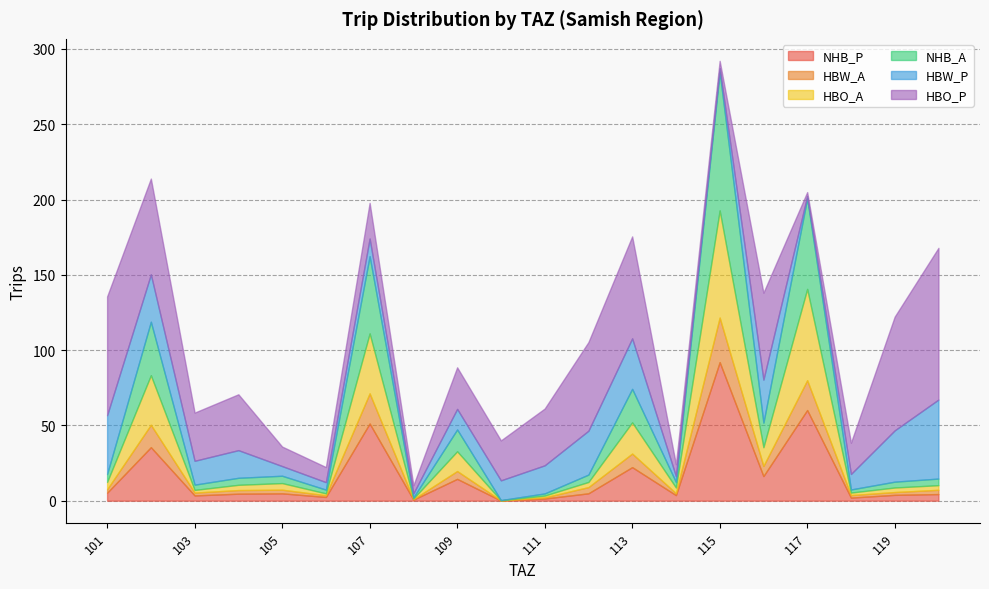

What is the difference between the HBW_P values at 114 and 115?

1.5